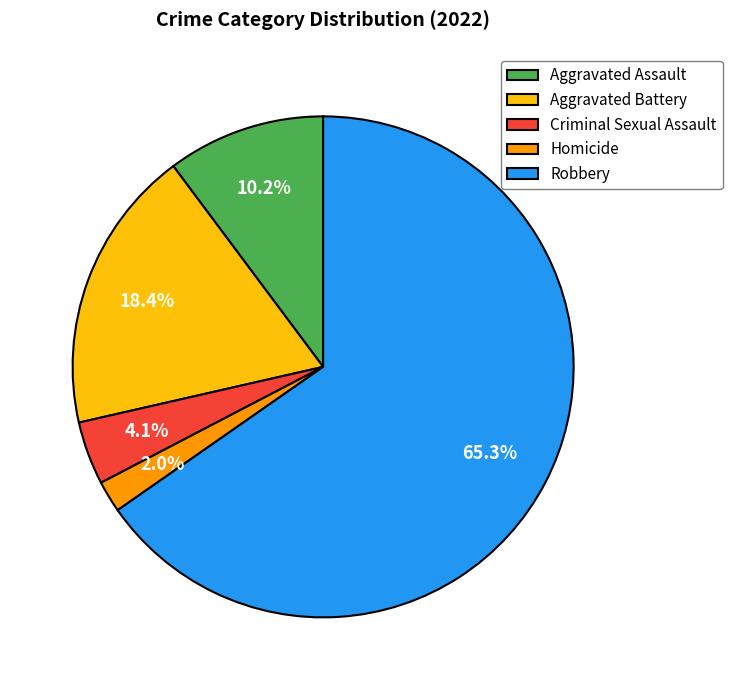

Combined, do Homicide and Aggravated Assault account for over 50%?

No